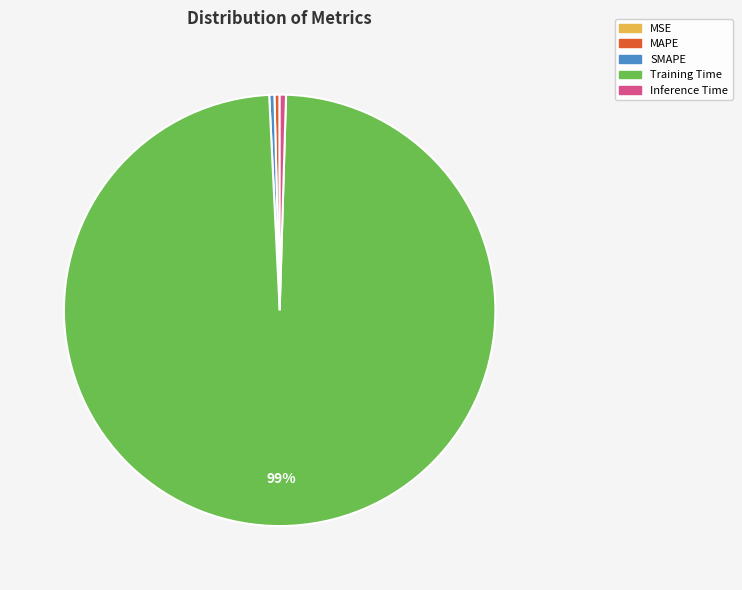

Does Training Time represent more than half of the total?

Yes